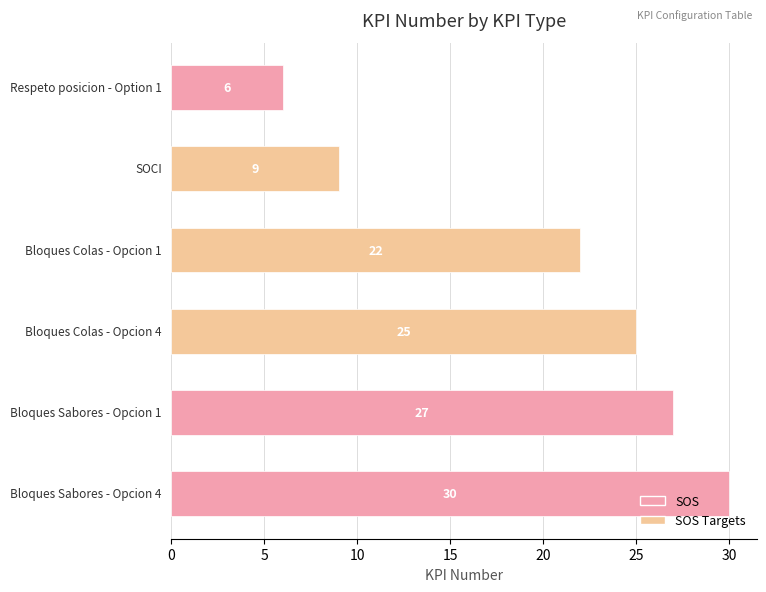

What is the value of the 6th bar from the top?

30